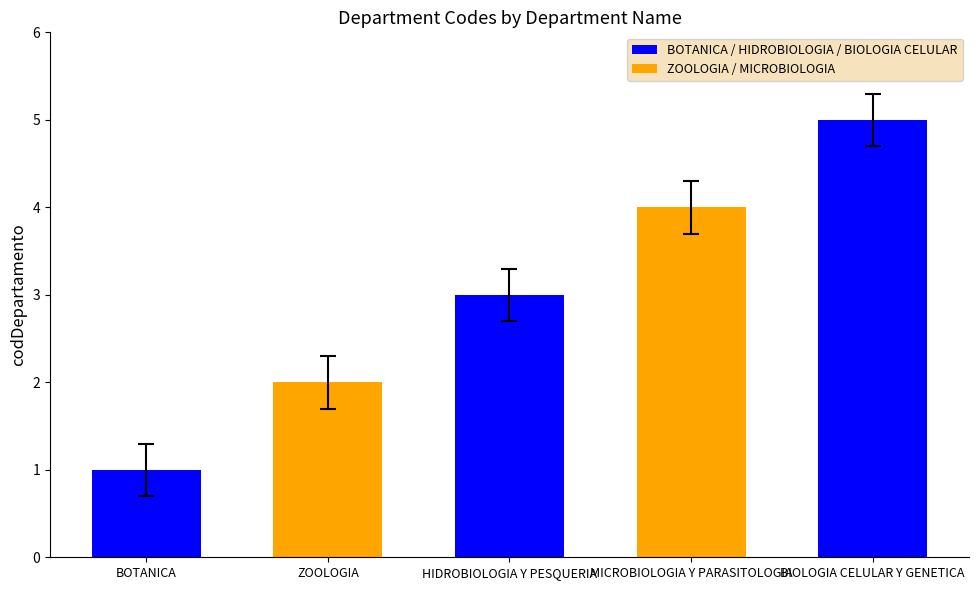

What is the change in value from ZOOLOGIA to BIOLOGIA CELULAR Y GENETICA?

+3